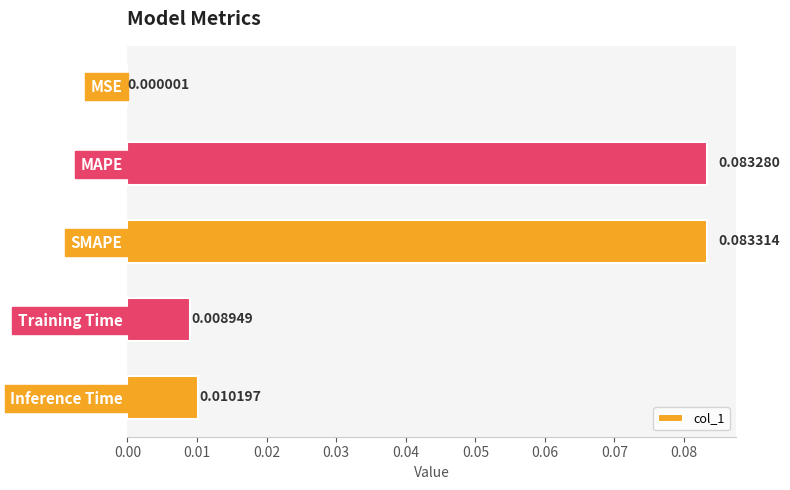

Are the bars horizontal?

Yes